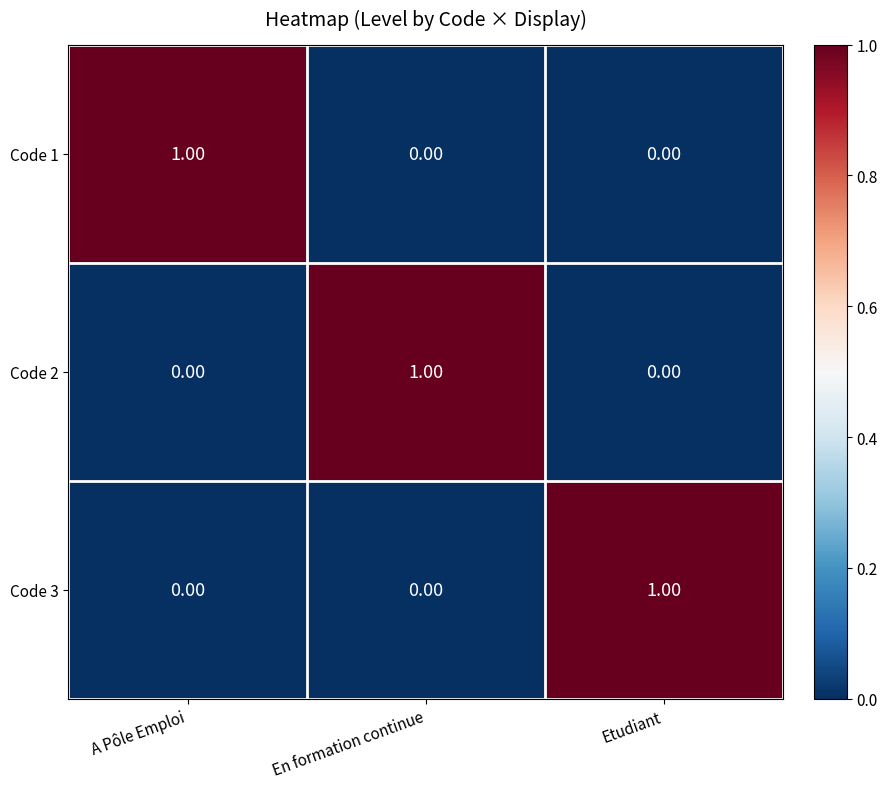

Is the value of Code 2 at En formation continue greater than the value of Code 1 at Etudiant?

Yes